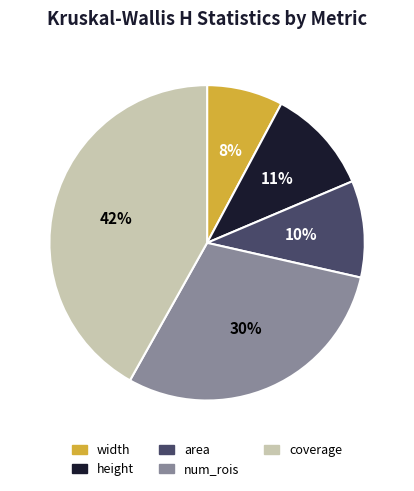

Approximately how many times larger is the value at width compared to height?

0.7